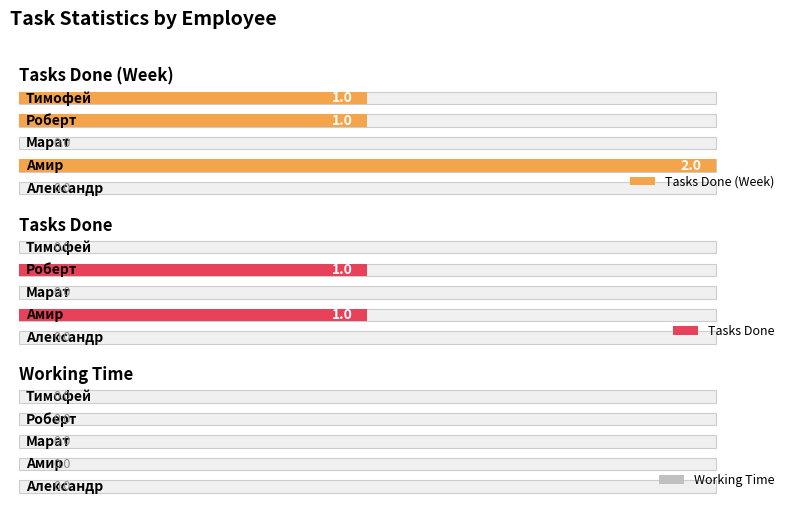

How many groups of bars are there?

5